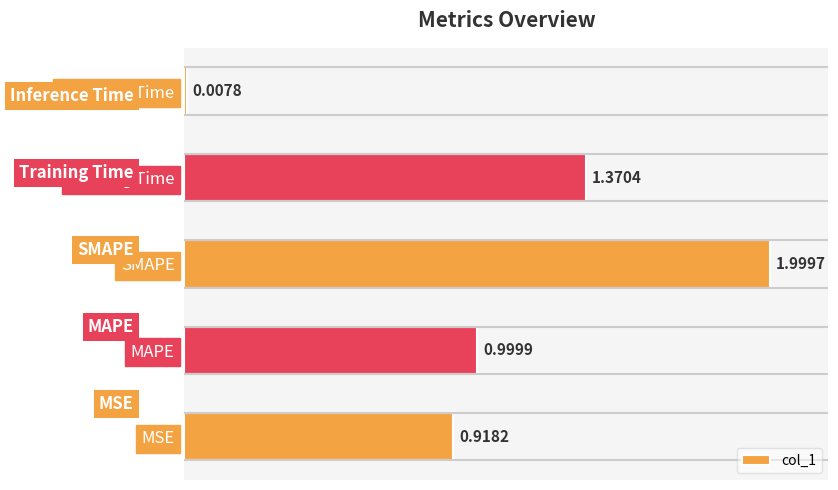

Does the chart contain any negative values?

No